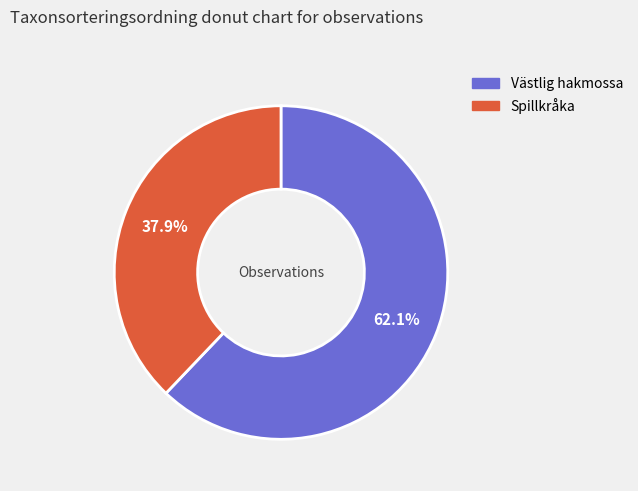

Is there any slice that represents more than half of the pie?

Yes